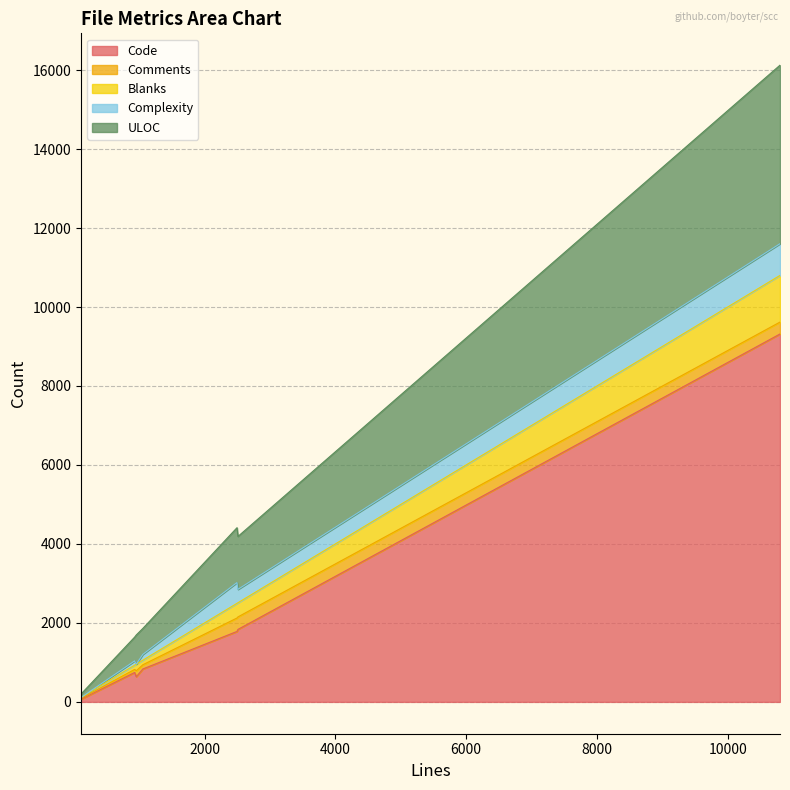

What is the sum of the Complexity values at 111 and 2511?

339